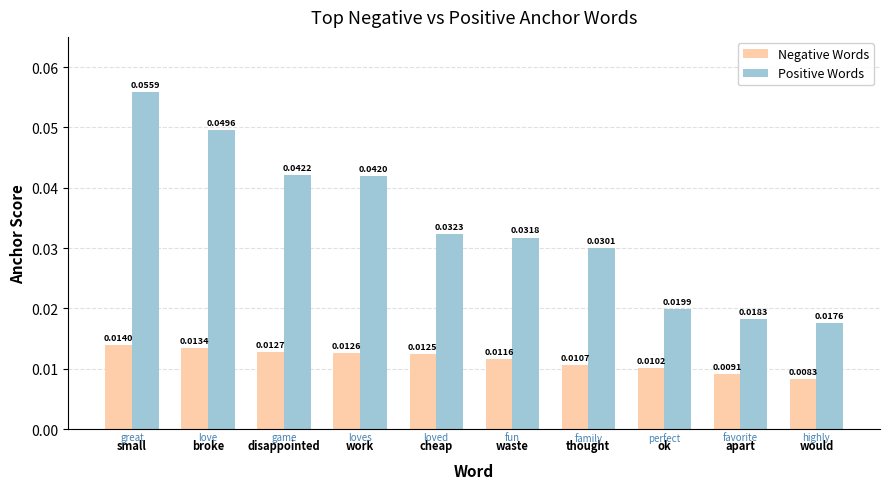

Does the chart contain any negative values?

No